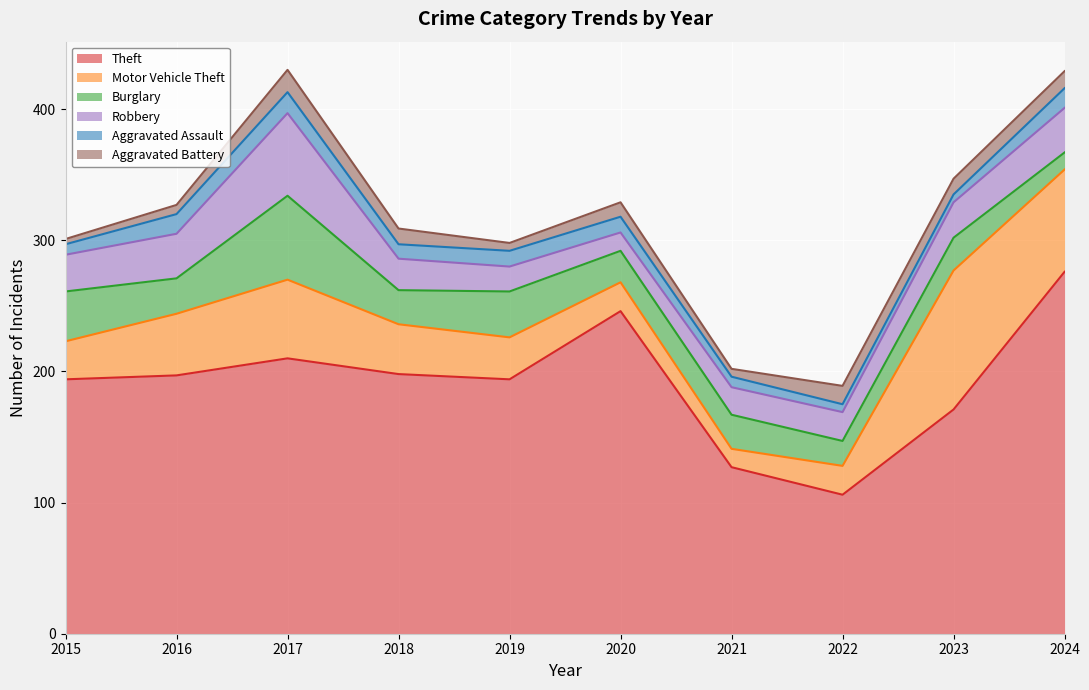

How many values in the Aggravated Battery series exceed 12?

3